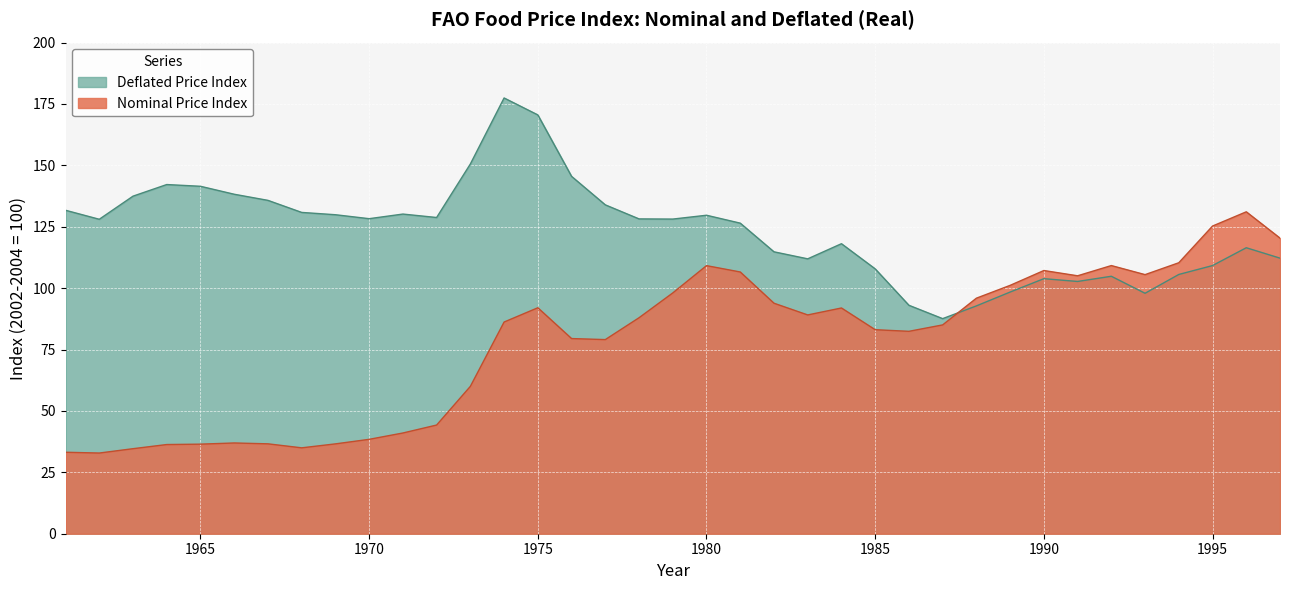

What is the average value of the Deflated Price Index series?

123.5